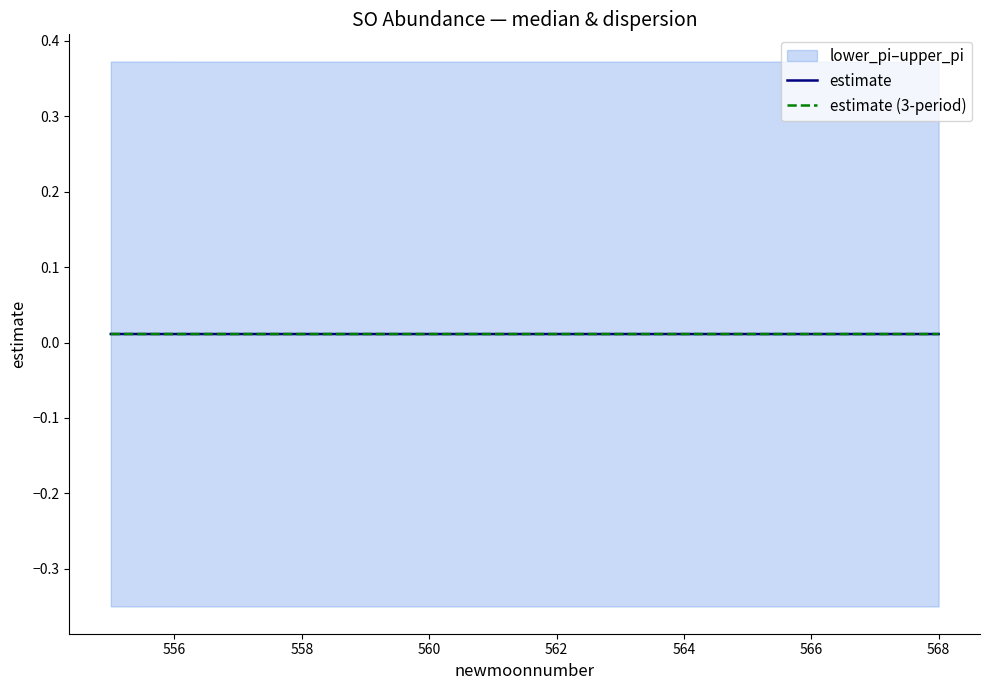

Which category has the lowest value across all series?

556